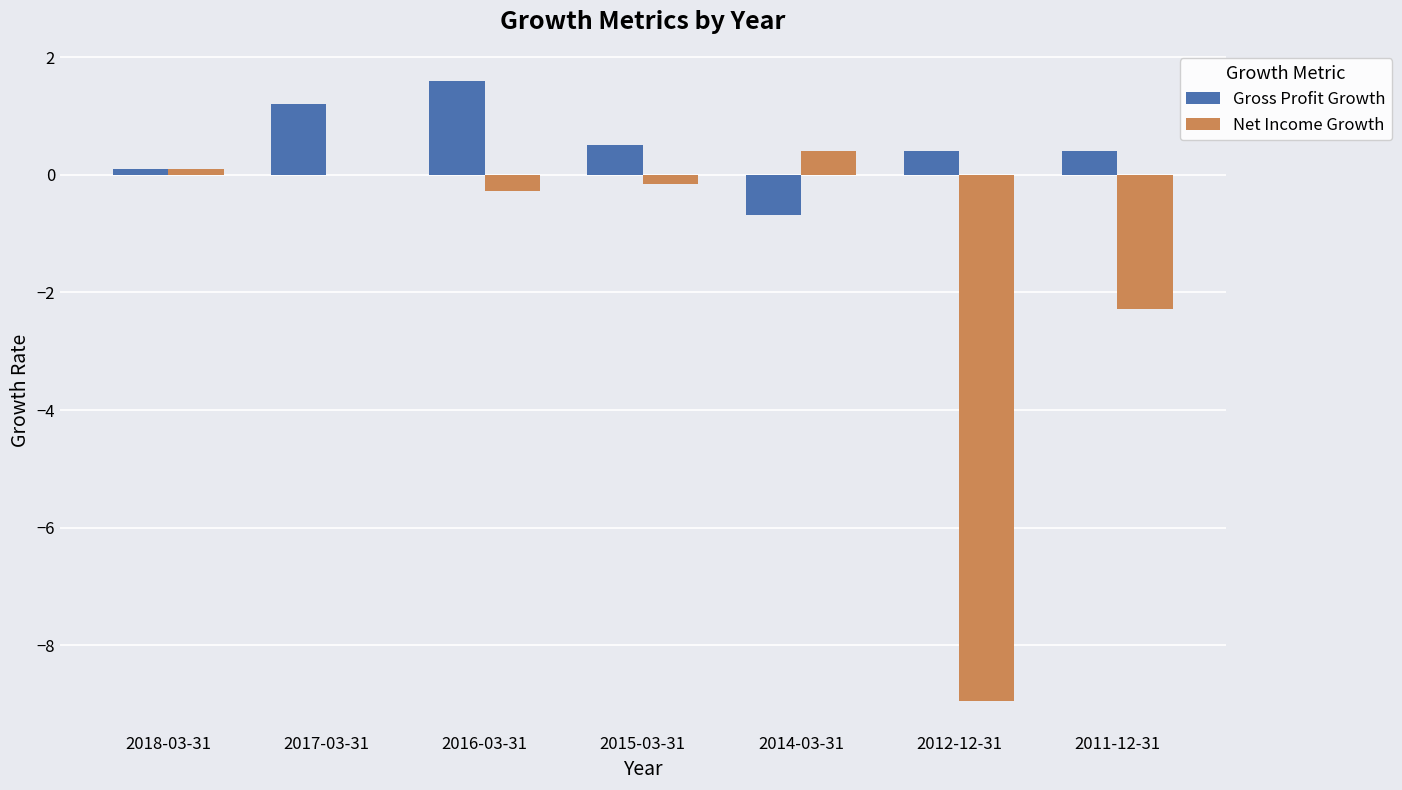

What is the sum of the Net Income Growth values at 2018-03-31 and 2015-03-31?

-0.1